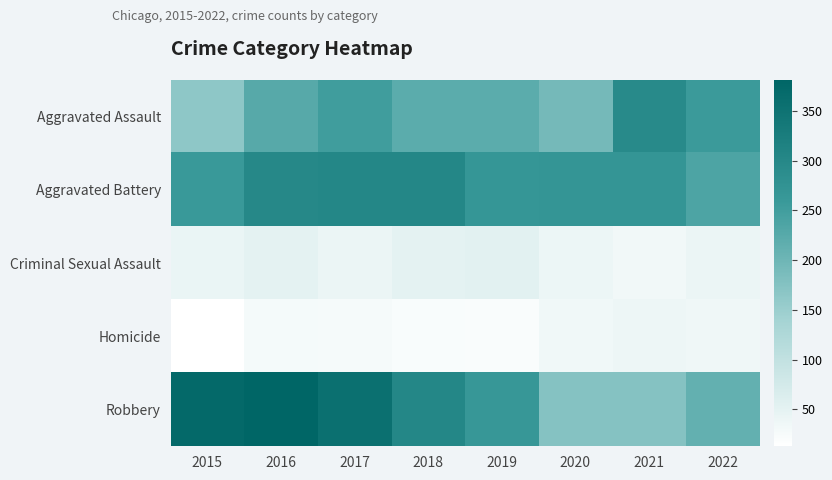

Reading left to right, transcribe all the data shown in this chart.

Aggravated Assault: 2015=164	2016=225	2017=251	2018=220	2019=220	2020=192	2021=295	2022=256
Aggravated Battery: 2015=260	2016=298	2017=303	2018=302	2019=267	2020=269	2021=270	2022=237
Criminal Sexual Assault: 2015=43	2016=51	2017=41	2018=51	2019=54	2020=39	2021=33	2022=41
Homicide: 2015=13	2016=28	2017=27	2018=23	2019=21	2020=34	2021=38	2022=35
Robbery: 2015=372	2016=381	2017=356	2018=302	2019=264	2020=174	2021=175	2022=212